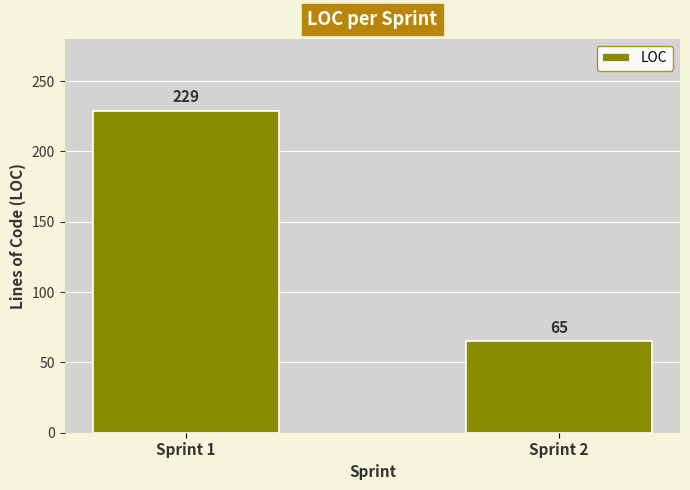

List the labels in order of value, largest first.

Sprint 1, Sprint 2